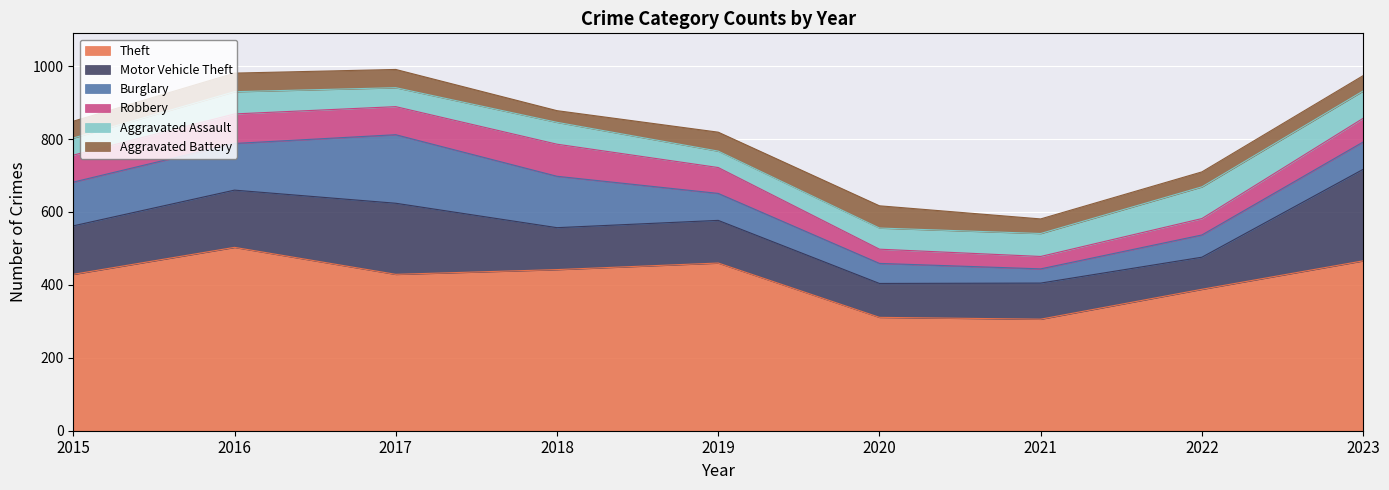

What is the value of the Theft point at the 5th from the left?

460